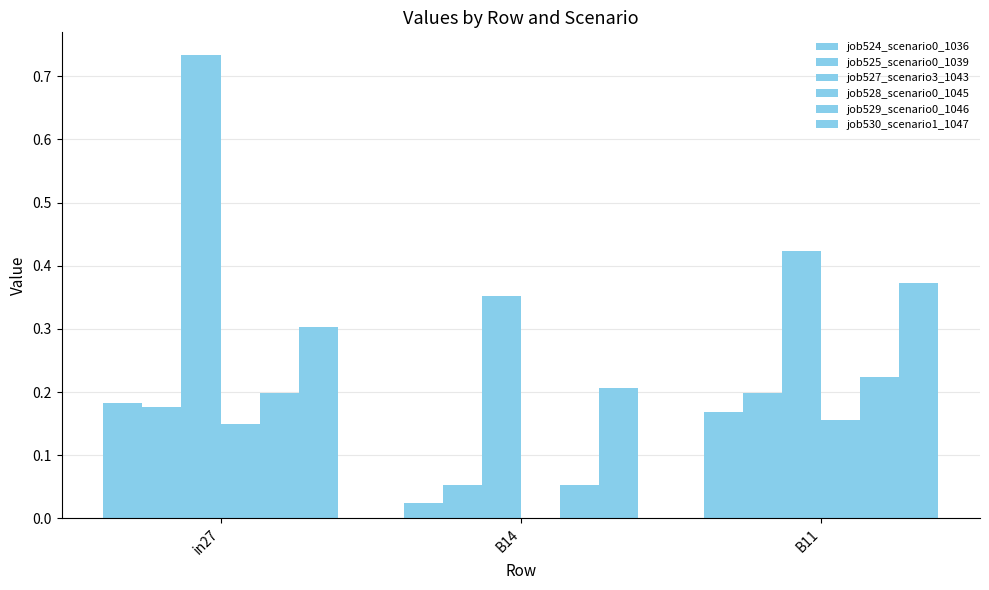

How many groups of bars are there?

3